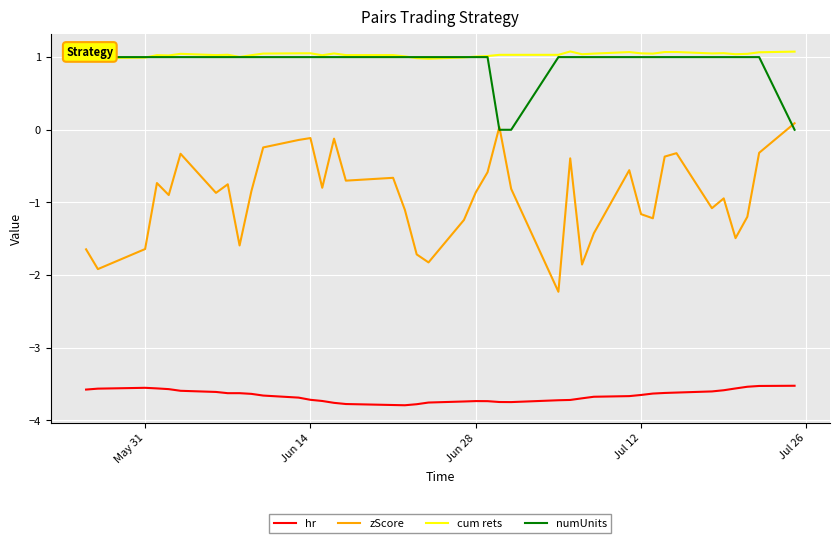

At how many categories does at least one series exceed -3?

40